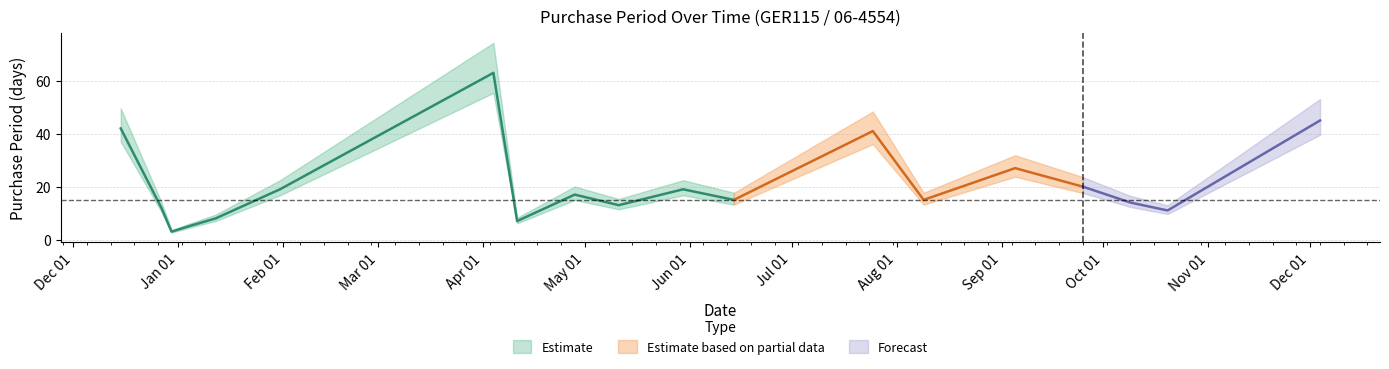

Rank the categories by value from highest to lowest.

2017-04-04, 2017-12-04, 2016-12-15, 2017-07-25, 2017-09-05, 2017-09-25, 2017-01-31, 2017-05-30, 2017-04-28, 2017-06-14, 2017-08-09, 2017-10-09, 2017-05-11, 2016-12-27, 2017-10-20, 2017-01-12, 2017-04-11, 2017-01-04, 2016-12-30